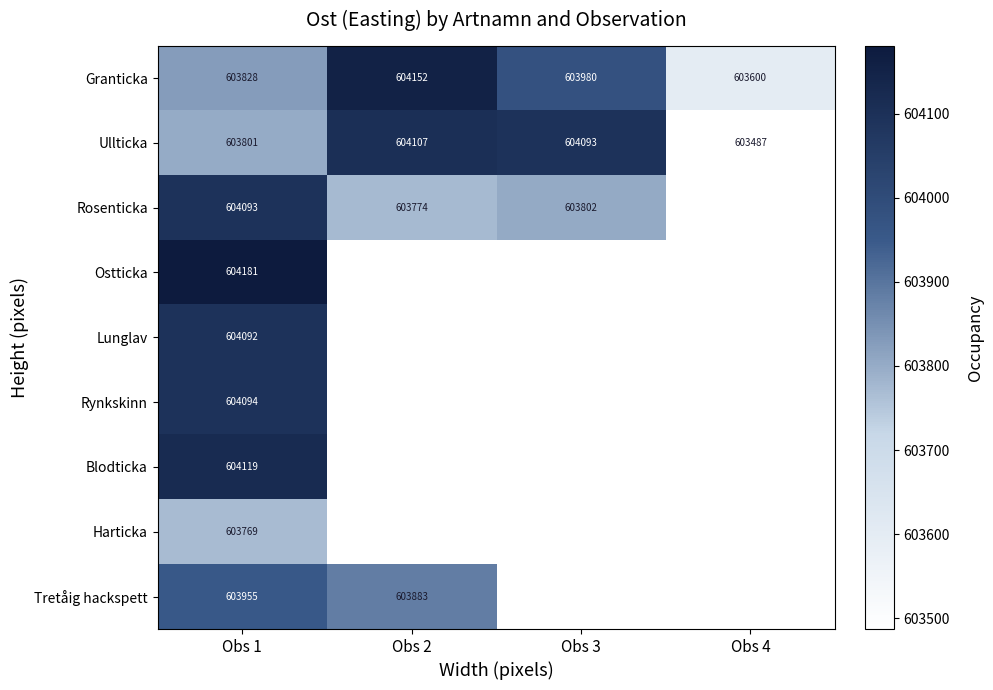

Count the number of data series in this chart.

9